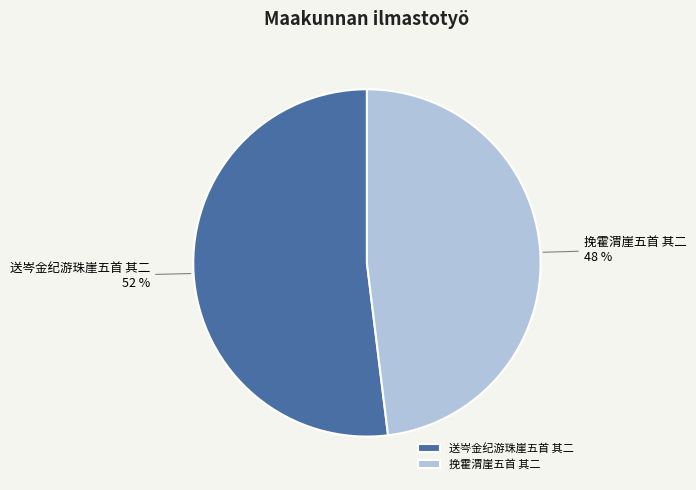

Which category has the smallest portion of the pie?

挽霍渭崖五首 其二